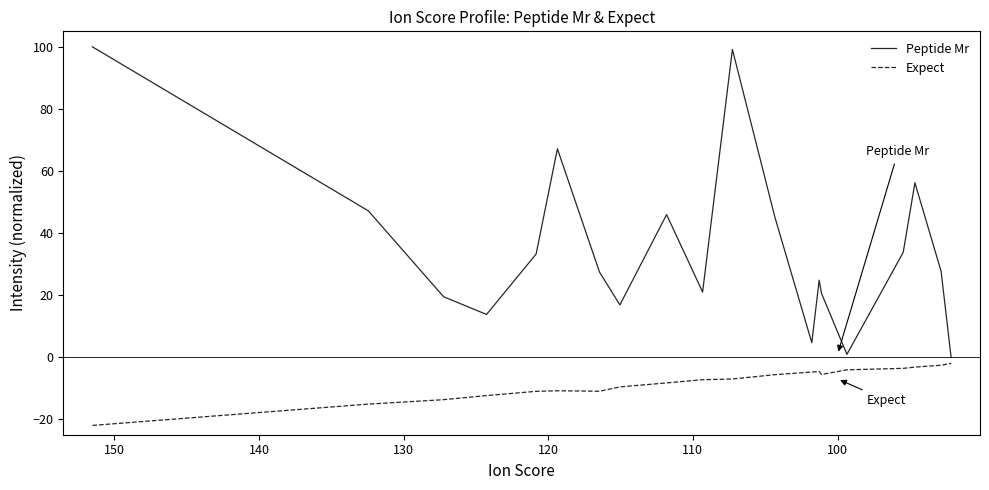

True or false: Peptide Mr and Expect intersect in this chart.

False